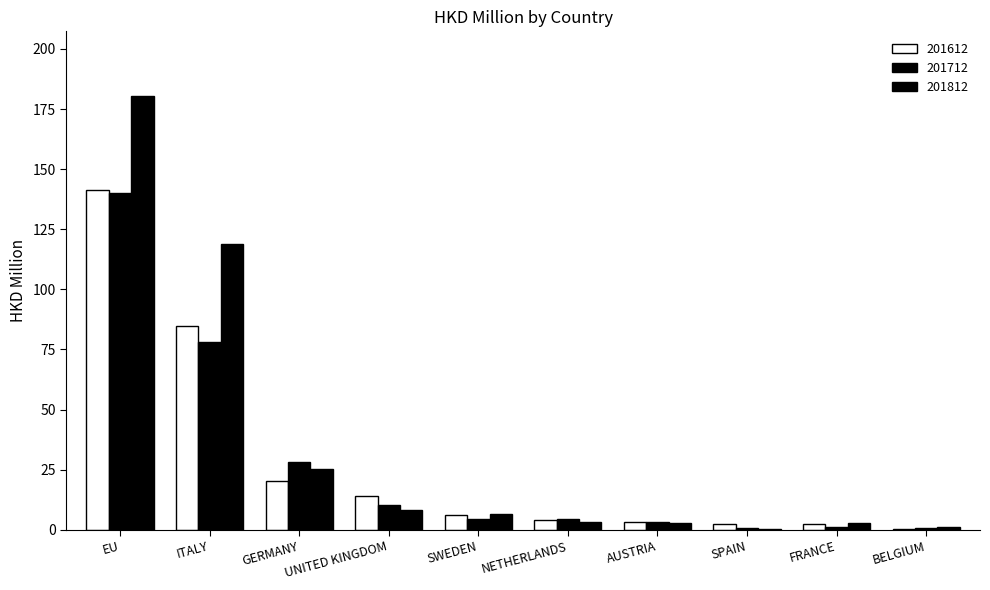

How many groups of bars are there?

10